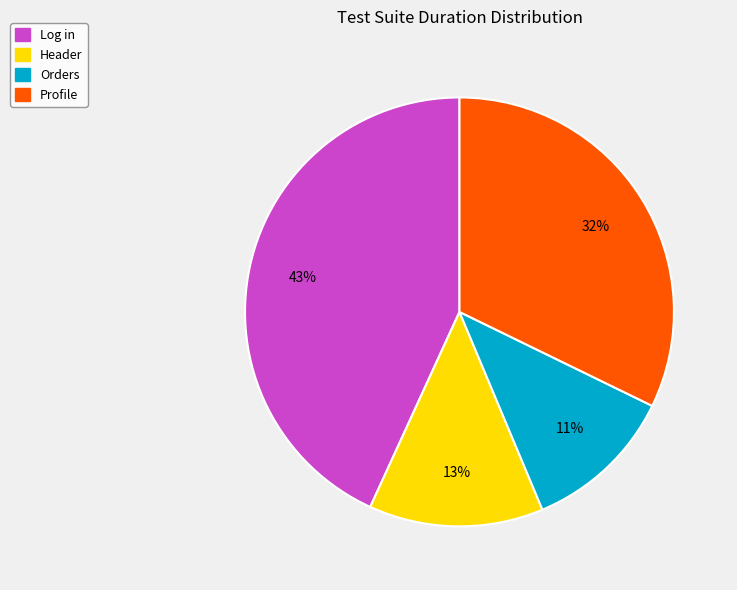

What percentage is the Header slice, to the nearest percent?

13%